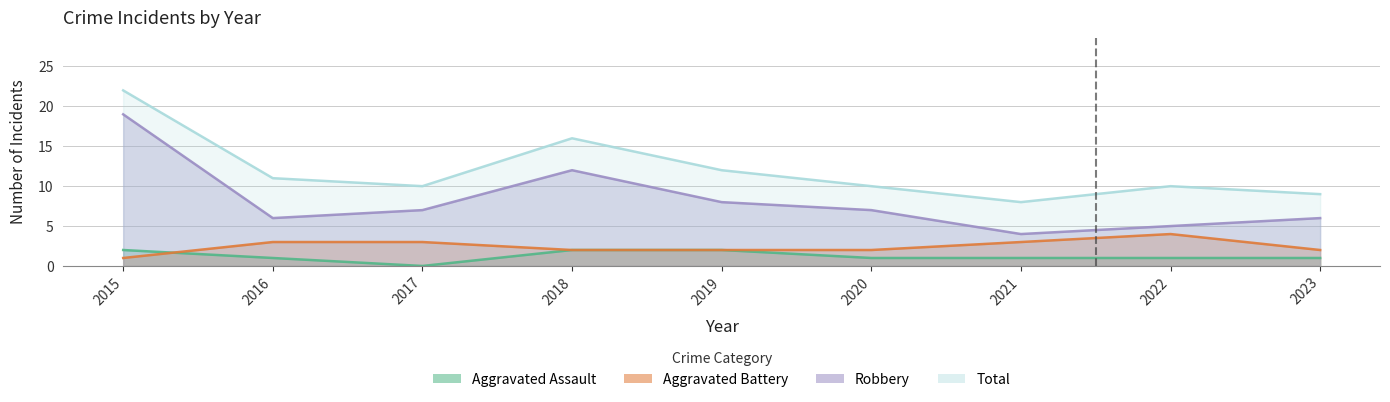

What is the minimum value for Total?

8